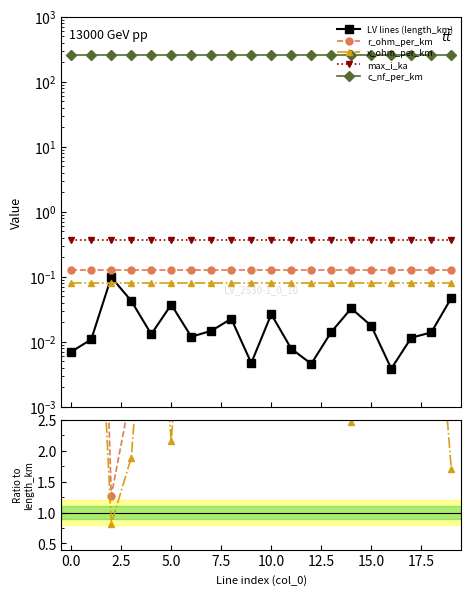

True or false: c_nf_per_km and LV lines (length_km) intersect in this chart.

False